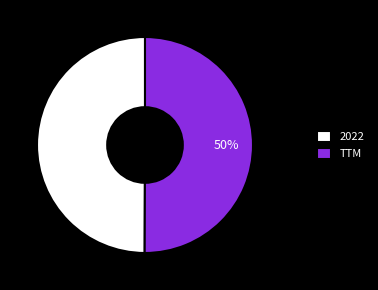

To the nearest percent, what is the combined percentage of 2022 and TTM?

100%